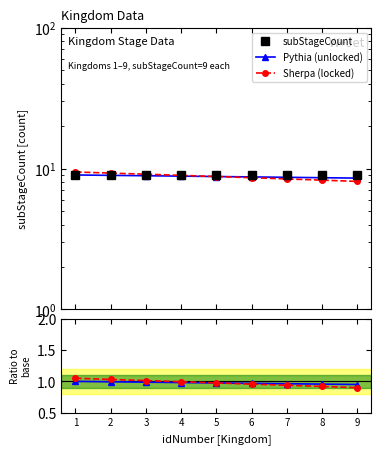

At which category is the sum across all series the highest?

1